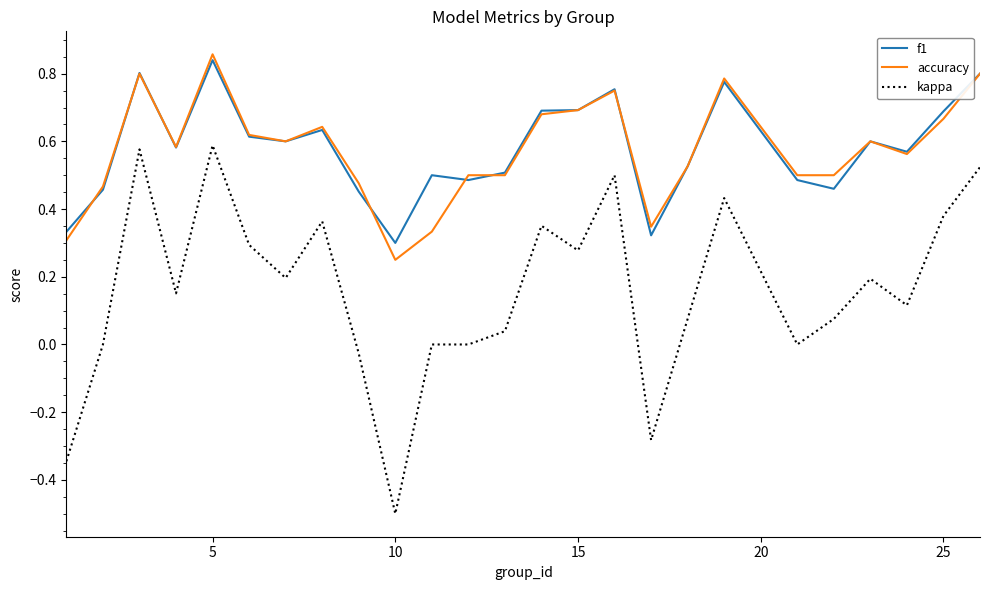

In f1, how many points are higher than both neighbors (excluding endpoints)?

7